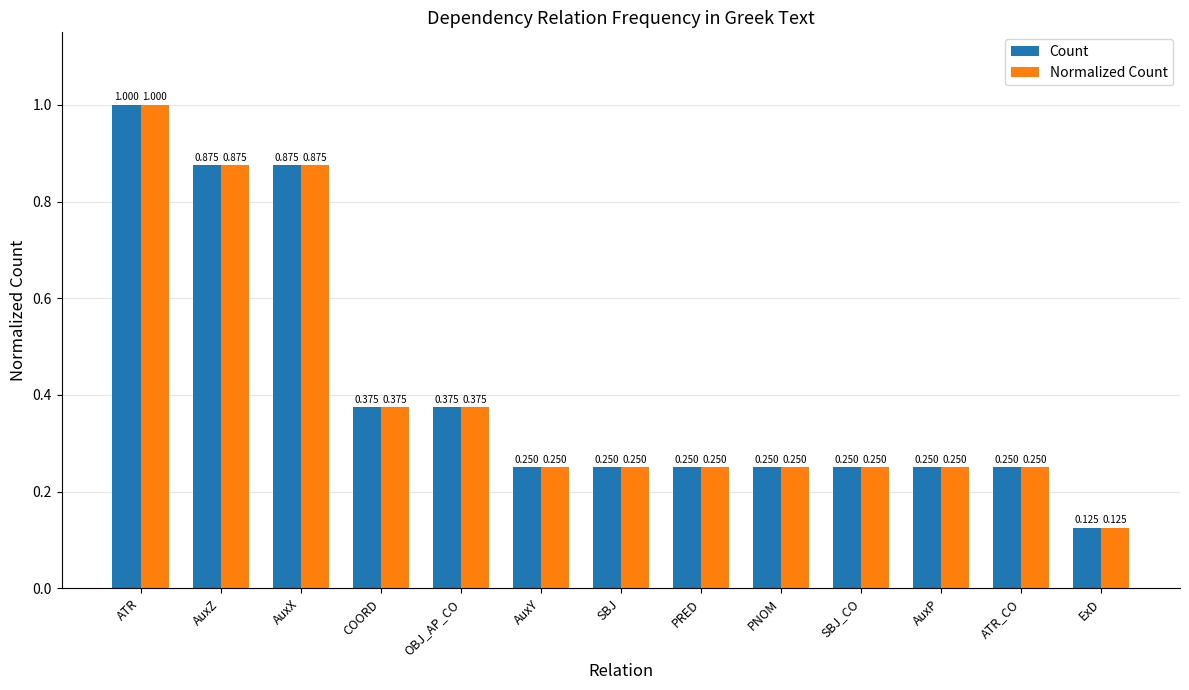

At which category is the sum across all series the highest?

ATR